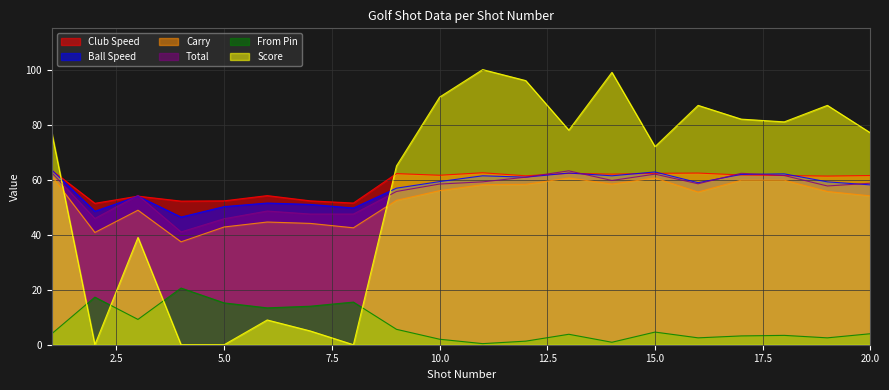

At which category does From Pin reach its first local valley?

3